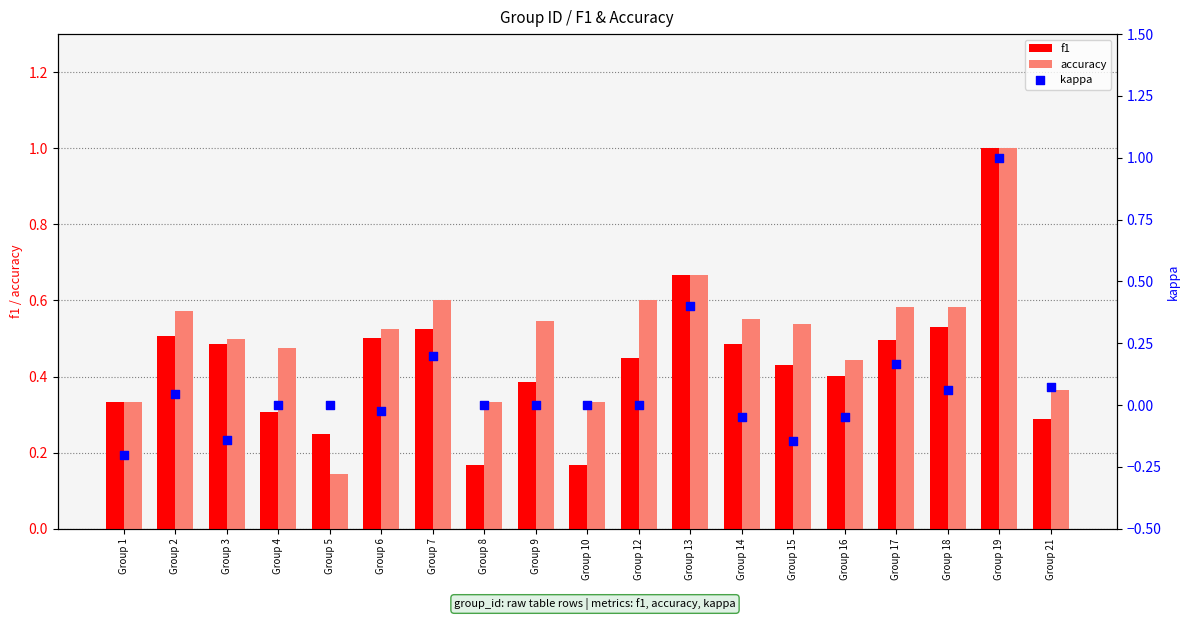

What are all the series names shown in the legend?

f1, accuracy, kappa